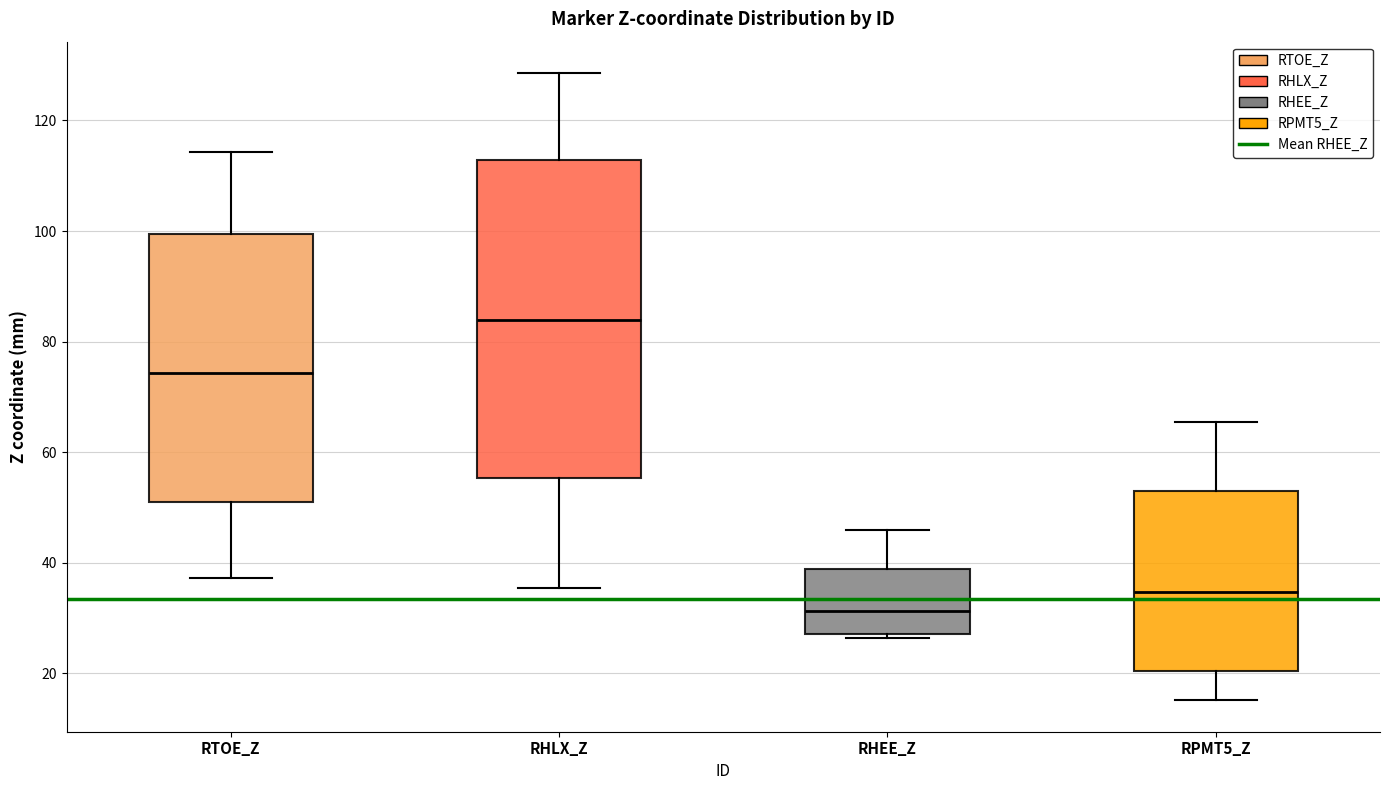

Reading left to right, transcribe this box plot: for each box, give where its median line is, the range the box spans, and where its two whiskers end, as read against the y-axis. The values are not printed on the chart, so give them approximately, as read against the axis.

RTOE_Z: median 74, box 50 to 100, whiskers 38 to 114
RHLX_Z: median 84, box 56 to 112, whiskers 36 to 128
RHEE_Z: median 32, box 28 to 38, whiskers 26 to 46
RPMT5_Z: median 34, box 20 to 52, whiskers 16 to 66